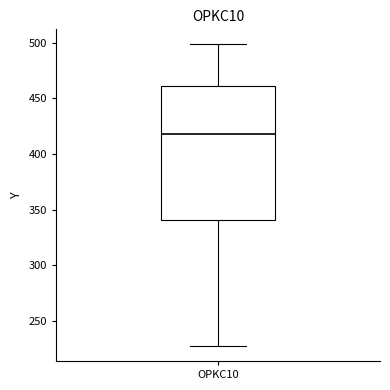

Where is the upper edge of the box for OPKC10 on the y-axis? The values are not printed on the chart, so give them approximately, as read against the axis.

460